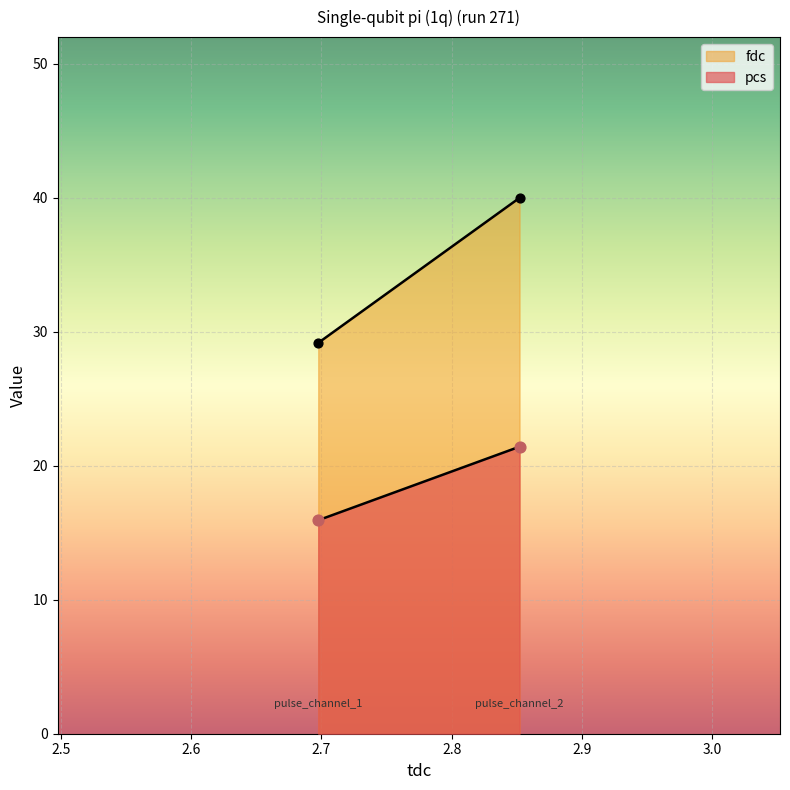

What are all the series names shown in the legend?

pcs, fdc